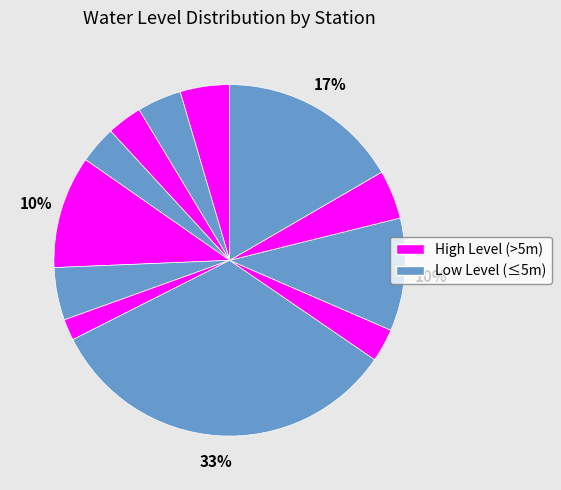

To the nearest percent, what is the average slice percentage?

8%